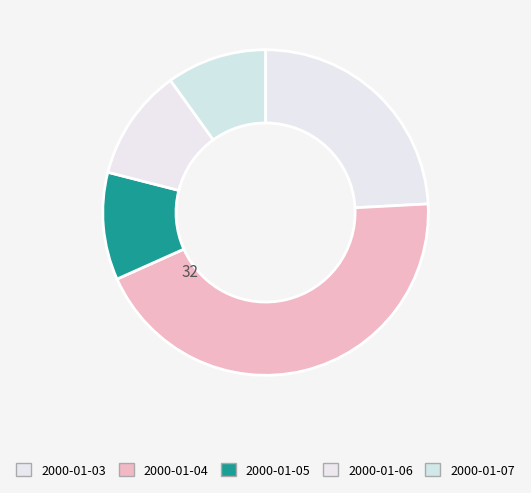

How many segments does this pie chart have?

5